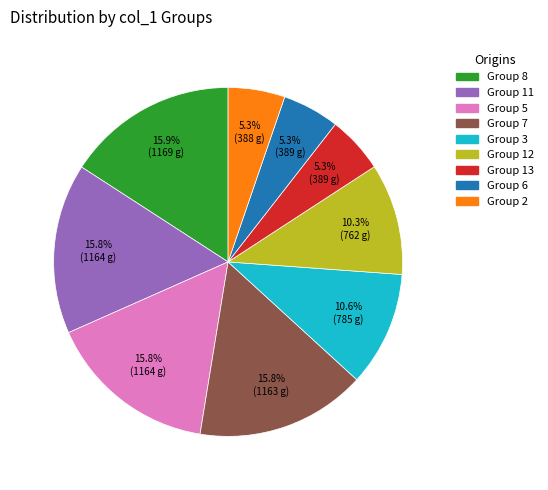

Does any single category account for the majority?

No